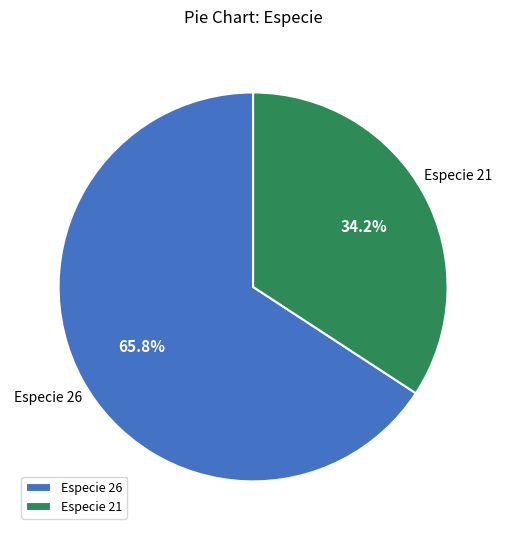

How much of the chart is everything except Especie 26?

34.2%